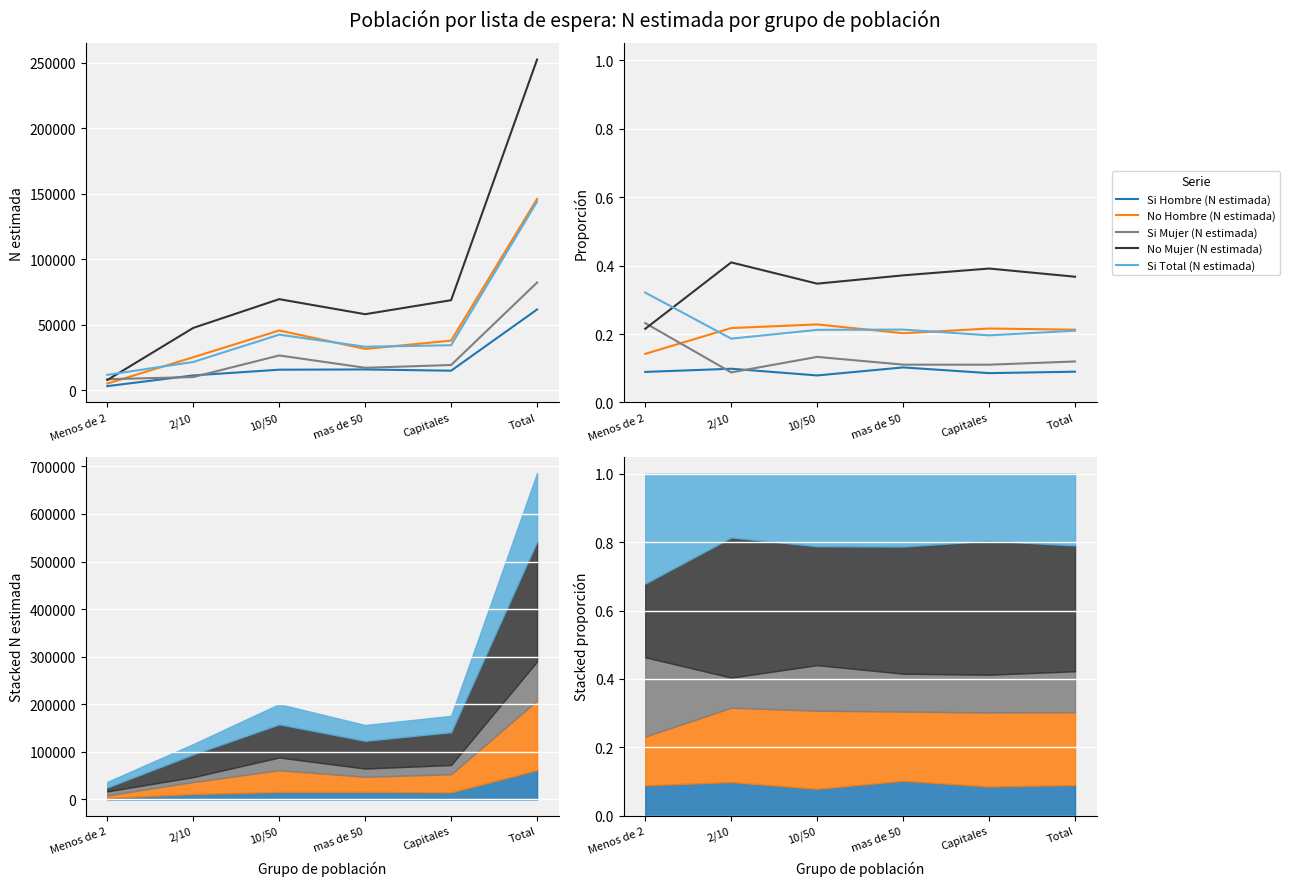

True or false: No Hombre (N estimada) and Si Hombre (N estimada) intersect in this chart.

False